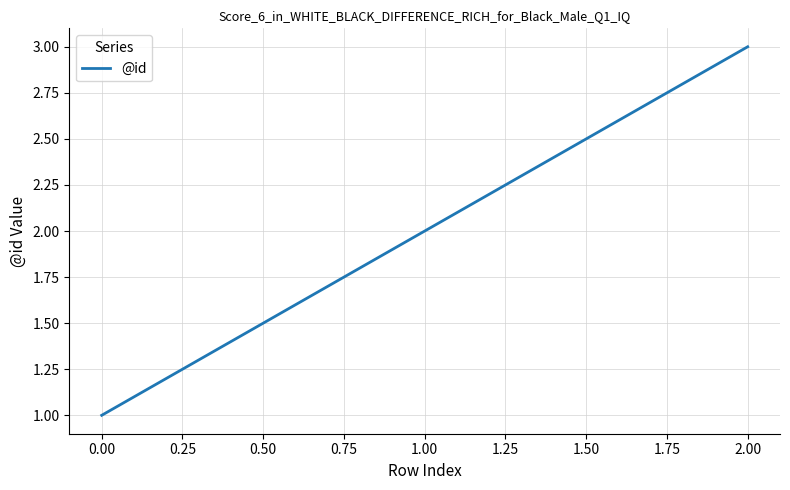

List the labels in order of value, largest first.

2.00, 1.00, 0.00